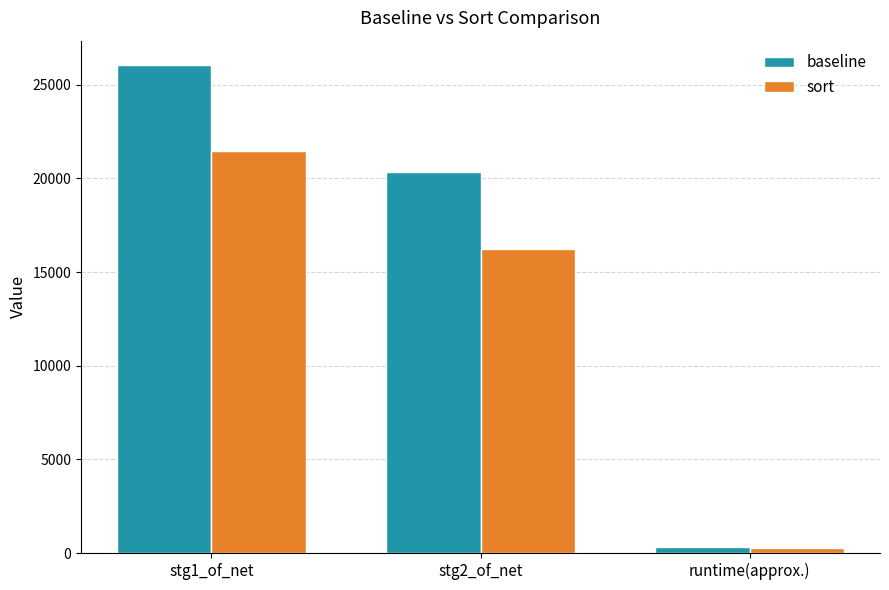

Rank the series by their average value, from lowest to highest.

sort, baseline